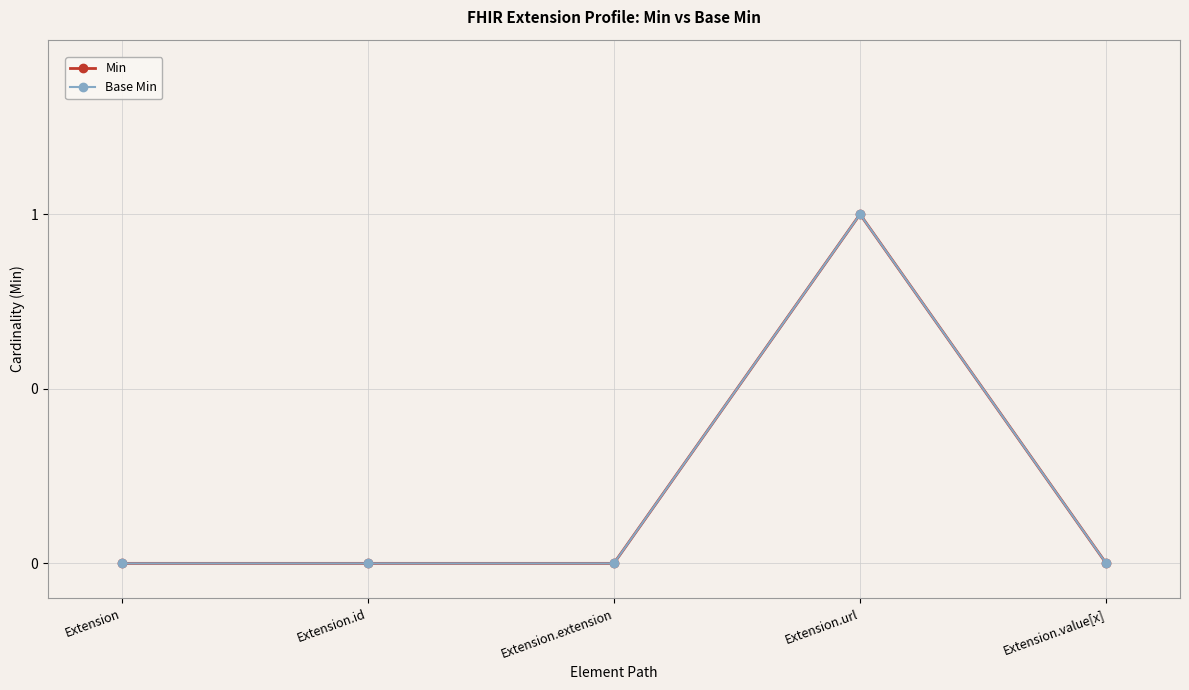

Which category has the lowest value across all series?

Extension